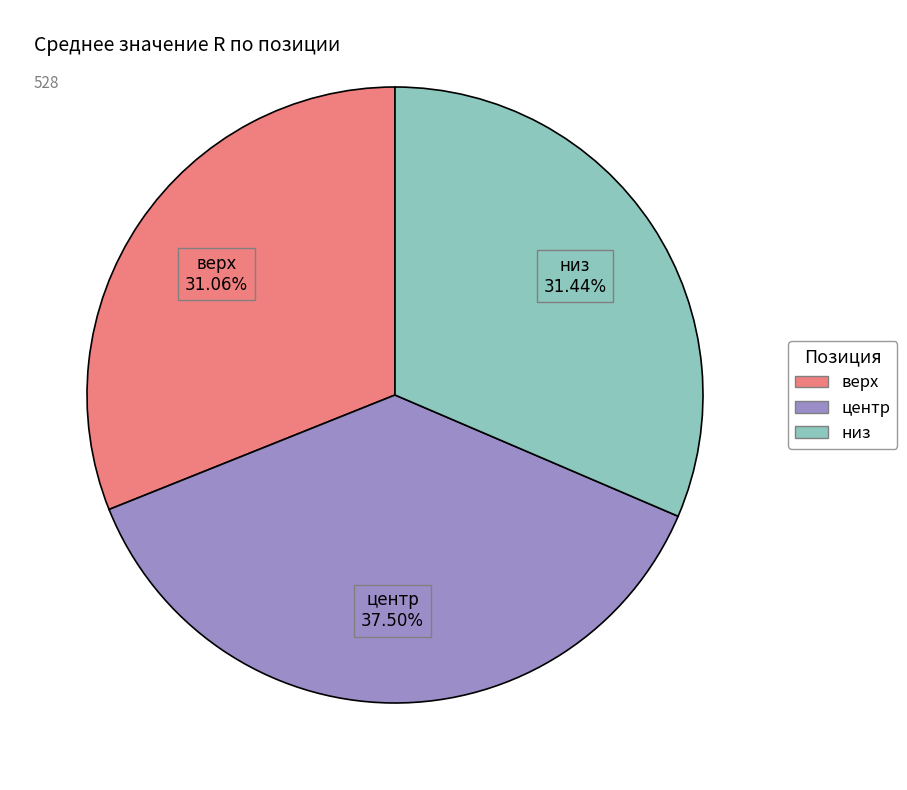

What percentage is the низ slice, to the nearest percent?

31%